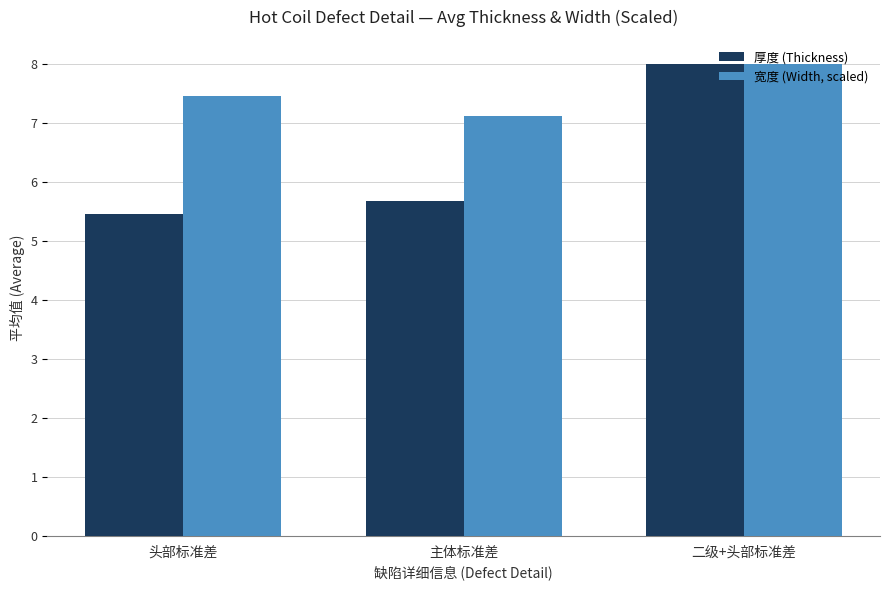

What is the sum of the 宽度 (Width, scaled) values at 二级+头部标准差 and 主体标准差?

15.1